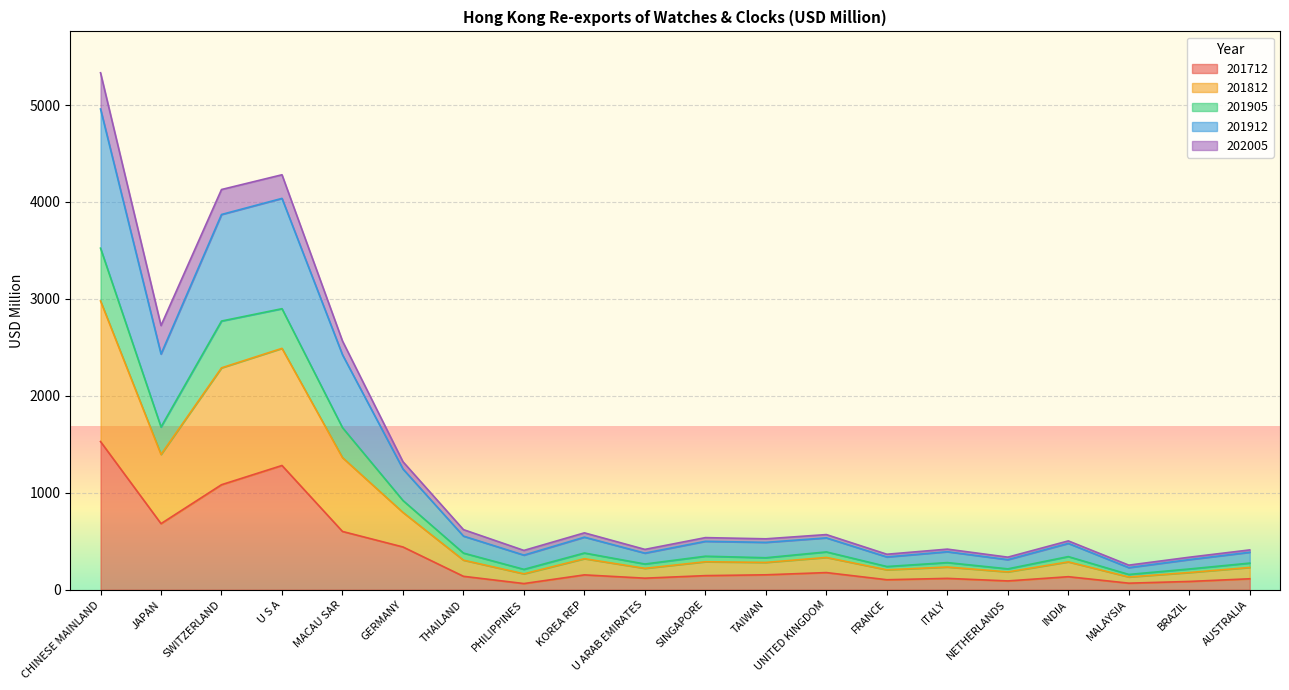

True or false: 201905 and 201912 cross at least once.

False